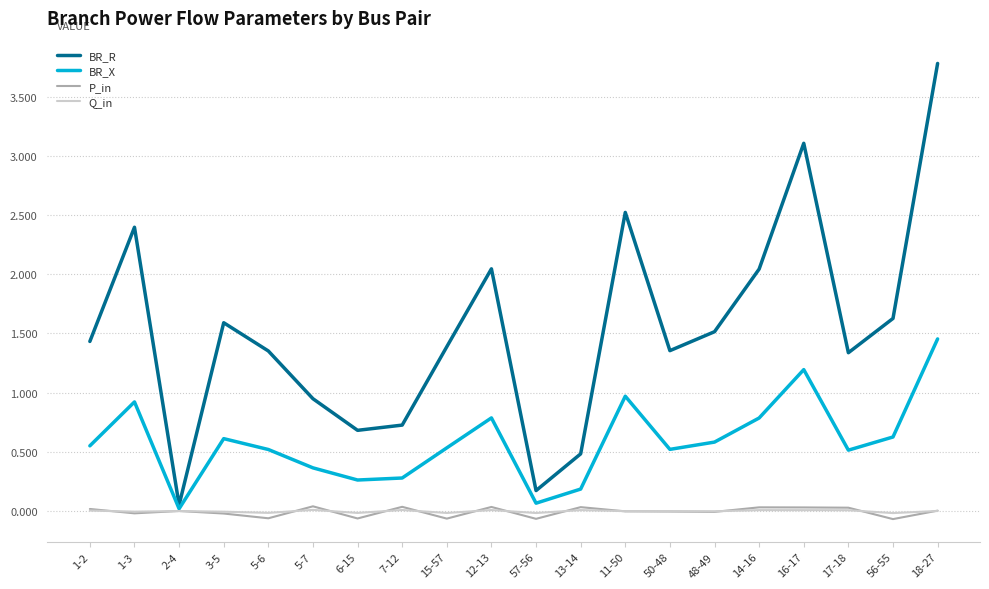

True or false: P_in has a value of -0.1 at 57-56.

True